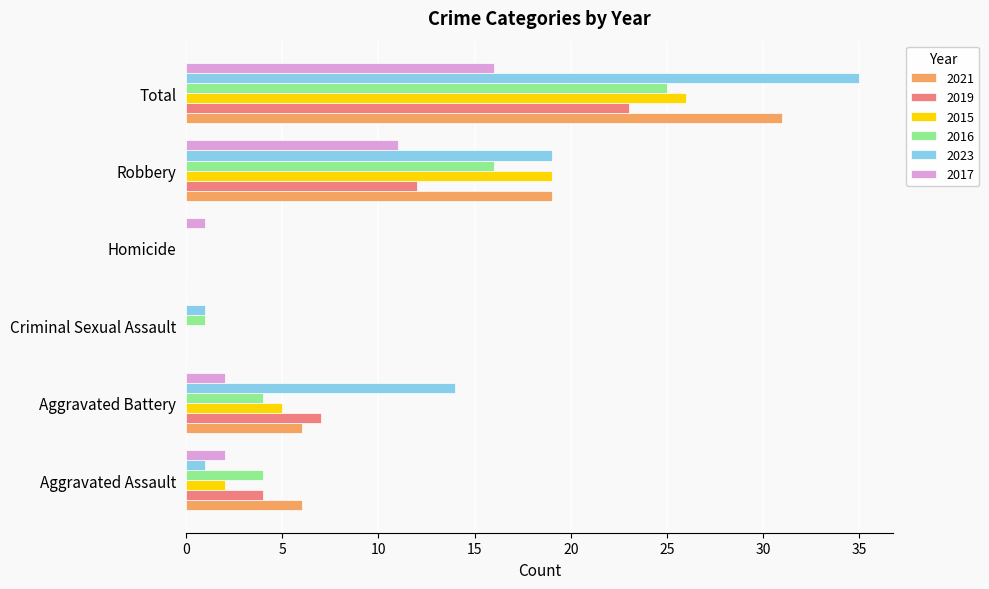

Count the number of data series in this chart.

6